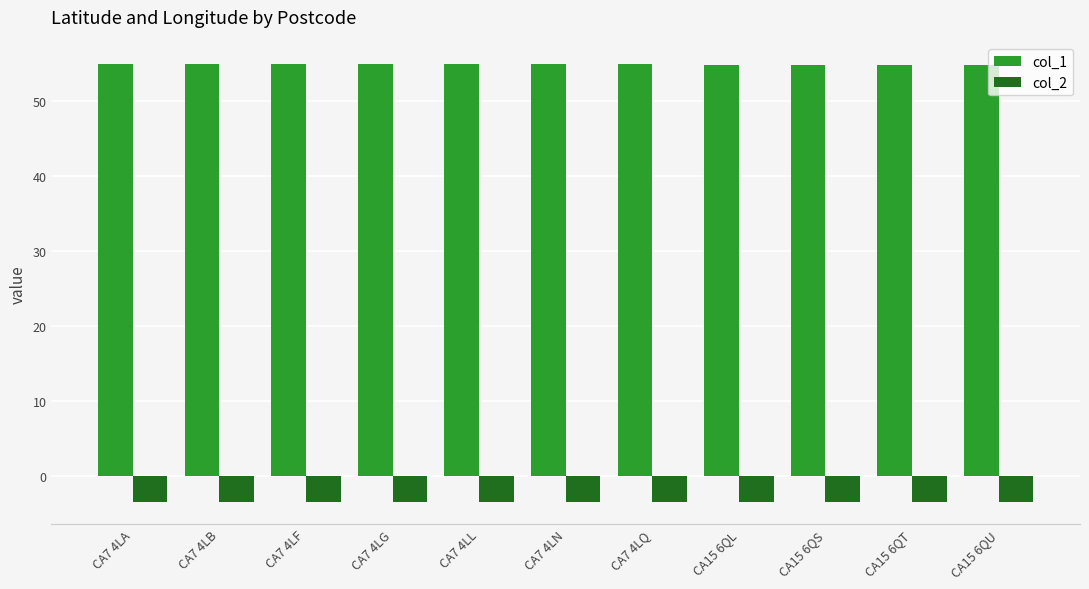

List the series in order of their overall mean, lowest first.

col_2, col_1